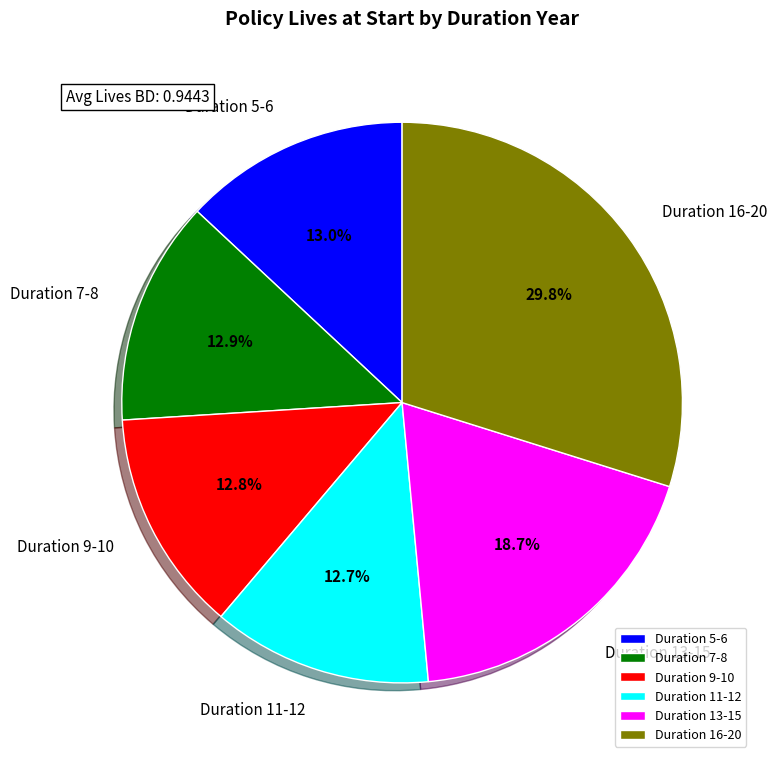

What is the total percentage of Duration 13-15 and Duration 16-20?

48.5%